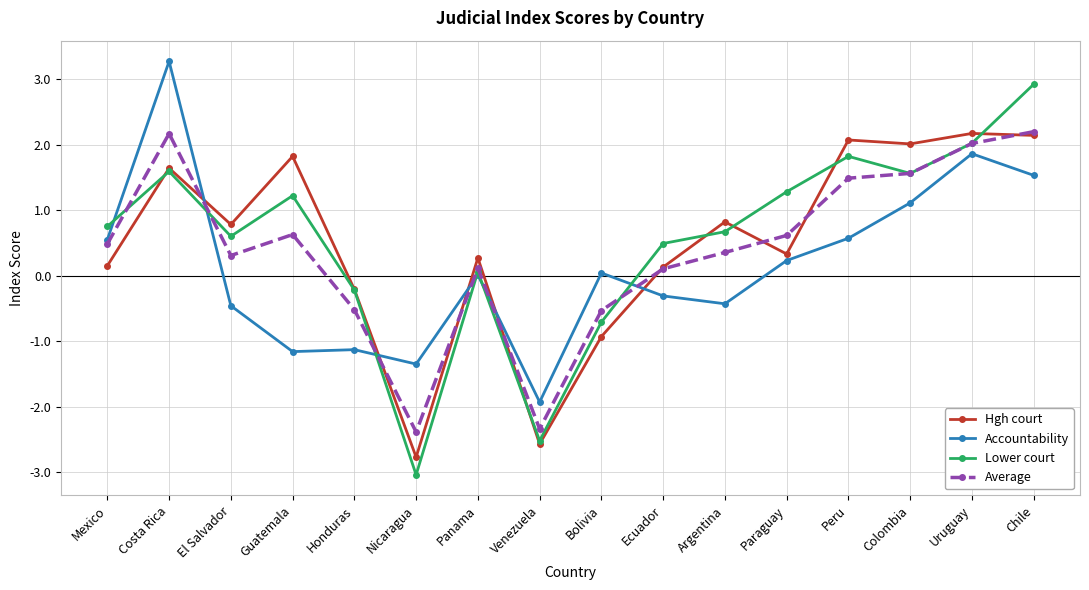

What is the total value across all series at Colombia?

6.2